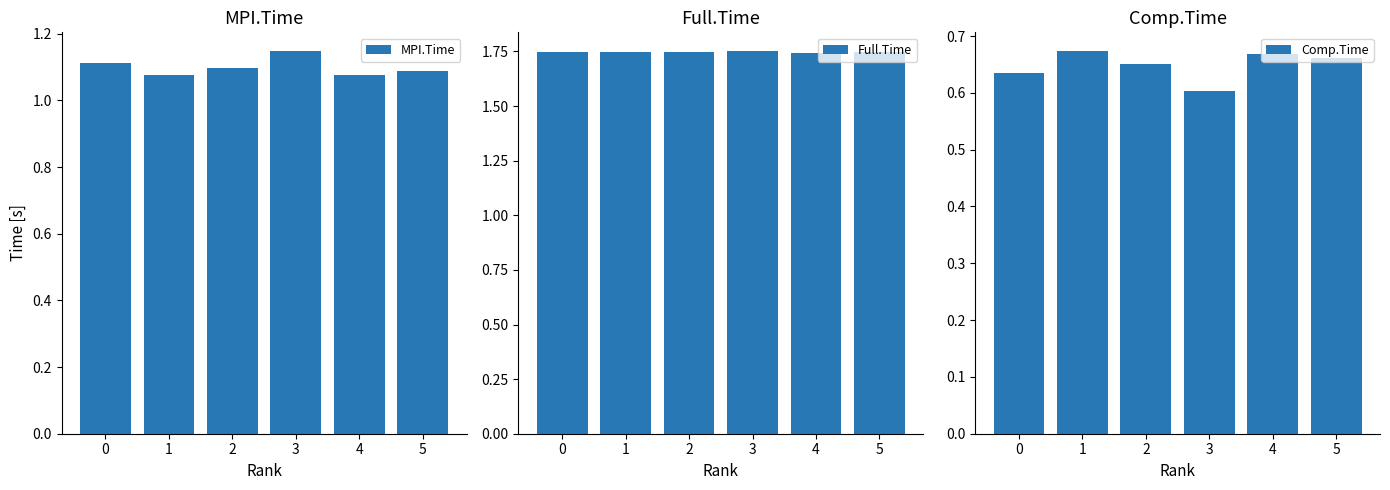

List the series in order of their peak value, highest first.

Full.Time, MPI.Time, Comp.Time